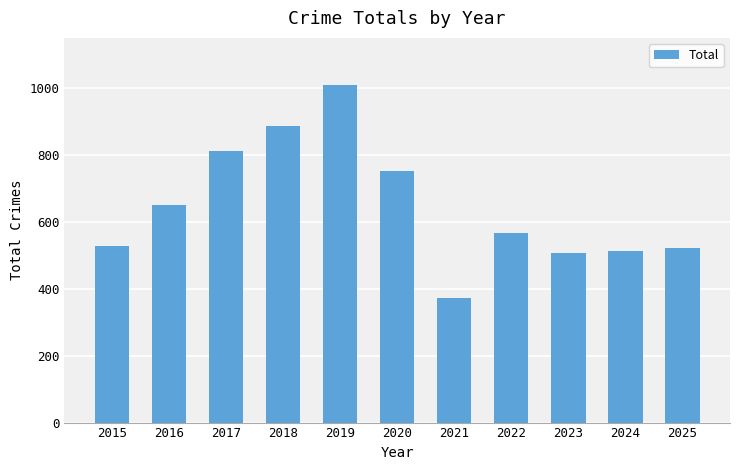

What is the change in value from 2017 to 2025?

-290